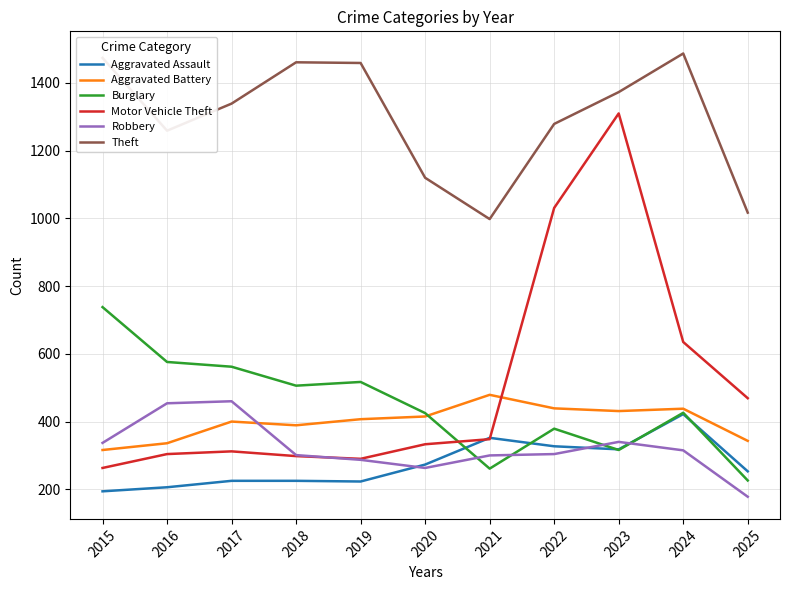

At which label does Burglary reach its peak?

2015